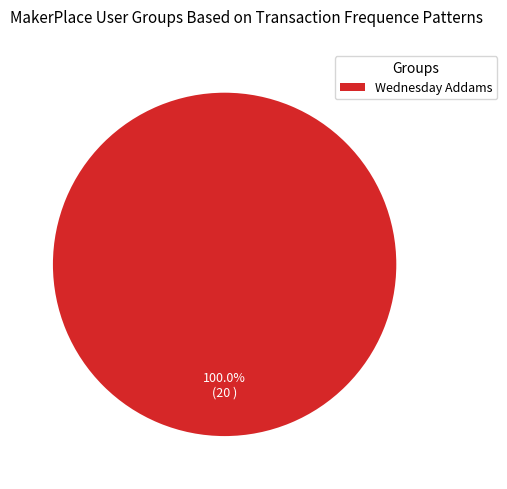

Which slice represents more than half of the pie?

Wednesday Addams